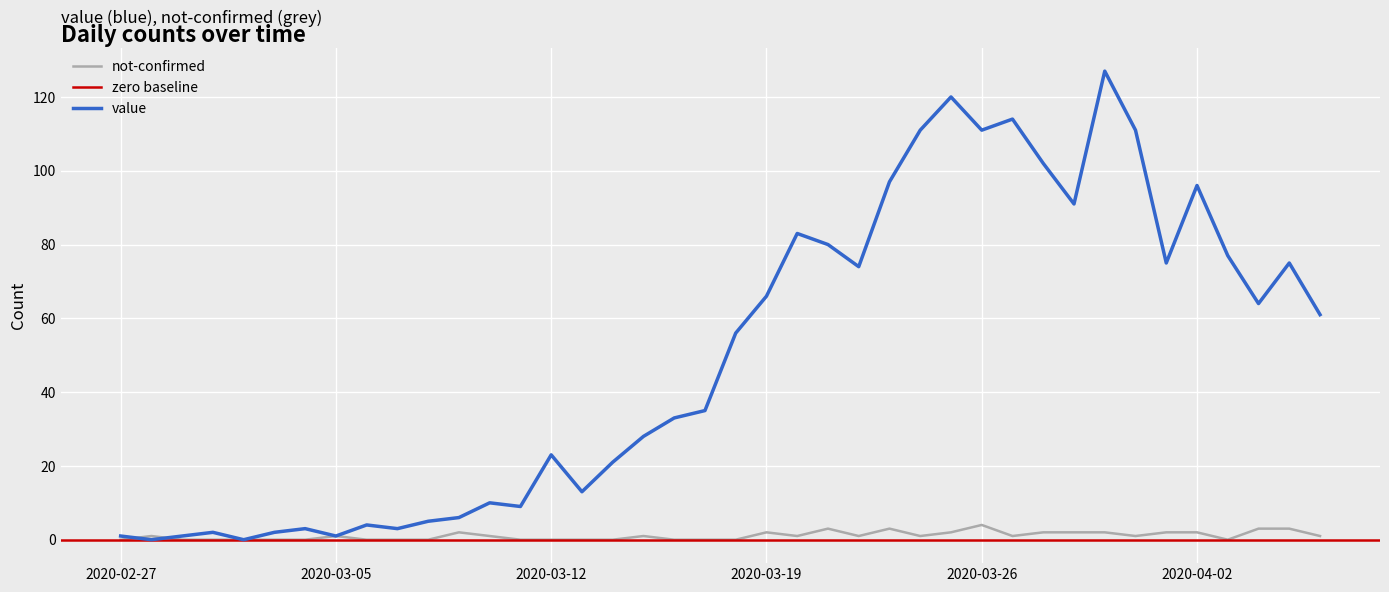

How many positive values does the value series have?

38